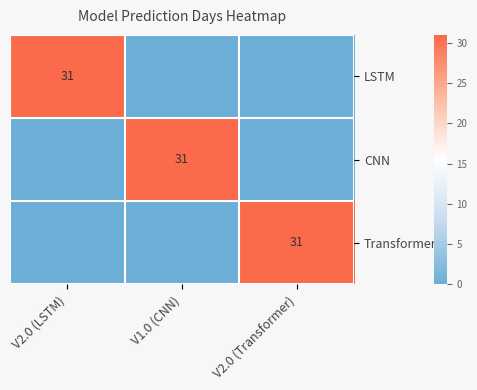

The LSTM series shows 31 at V2.0 (LSTM). True or false?

True